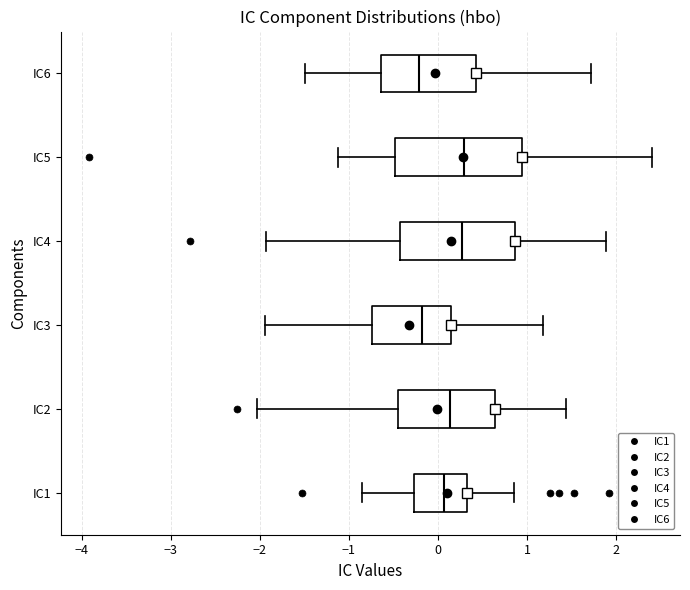

Where is the left edge of the box for IC1 on the x-axis? The values are not printed on the chart, so give them approximately, as read against the axis.

-0.3